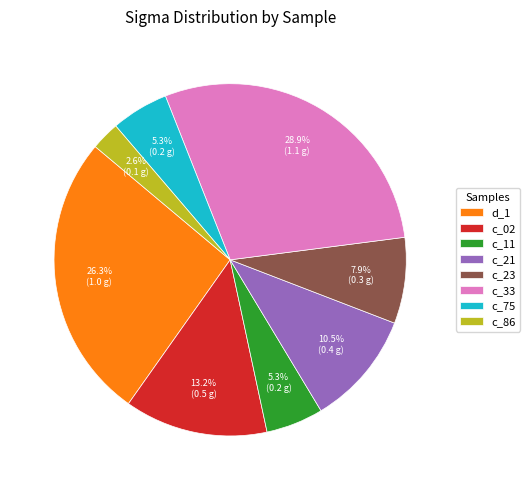

Is the sum of c_75 and c_21 greater than half?

No